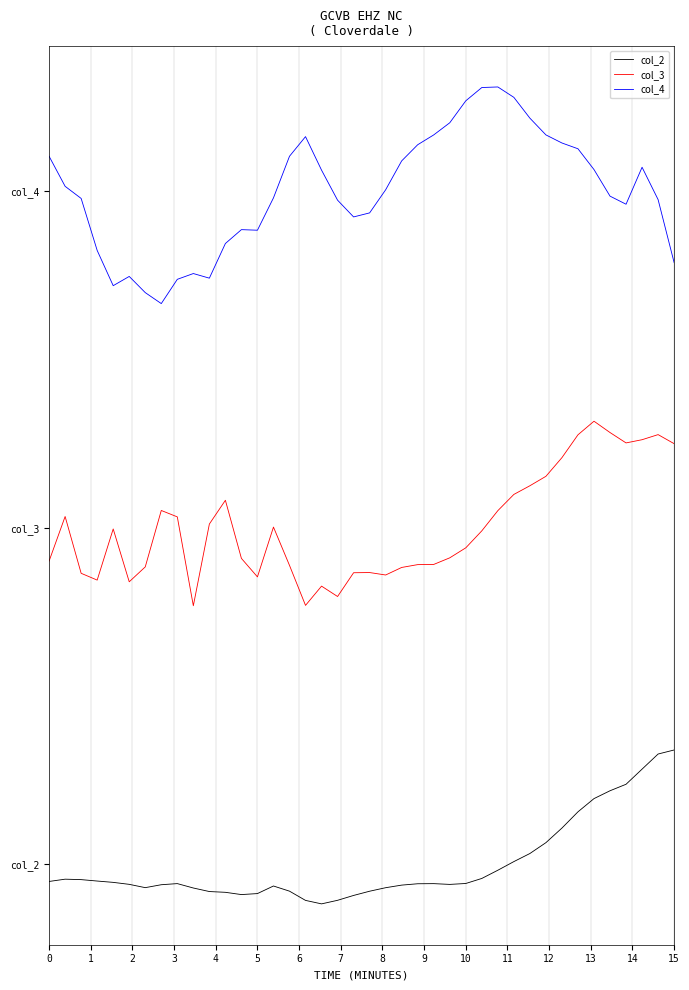

Does the chart display data point markers on the line(s)?

No